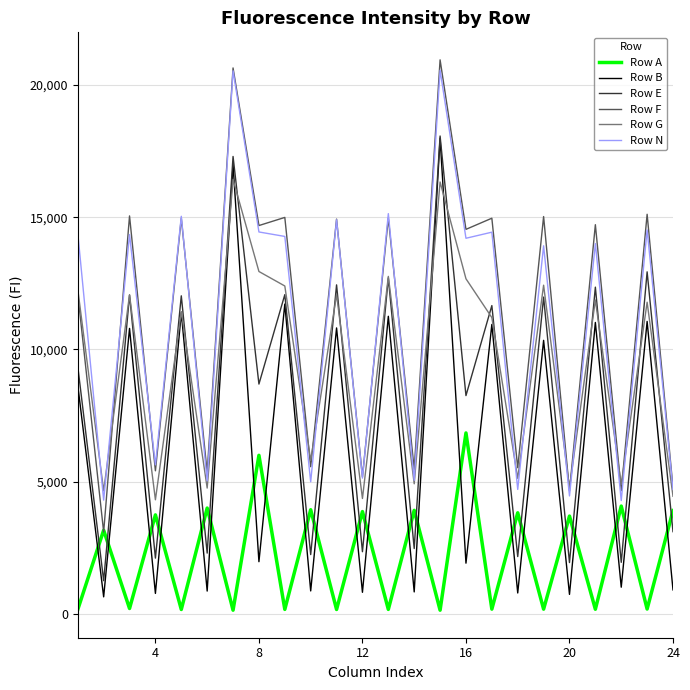

True or false: Row N and Row B intersect in this chart.

False